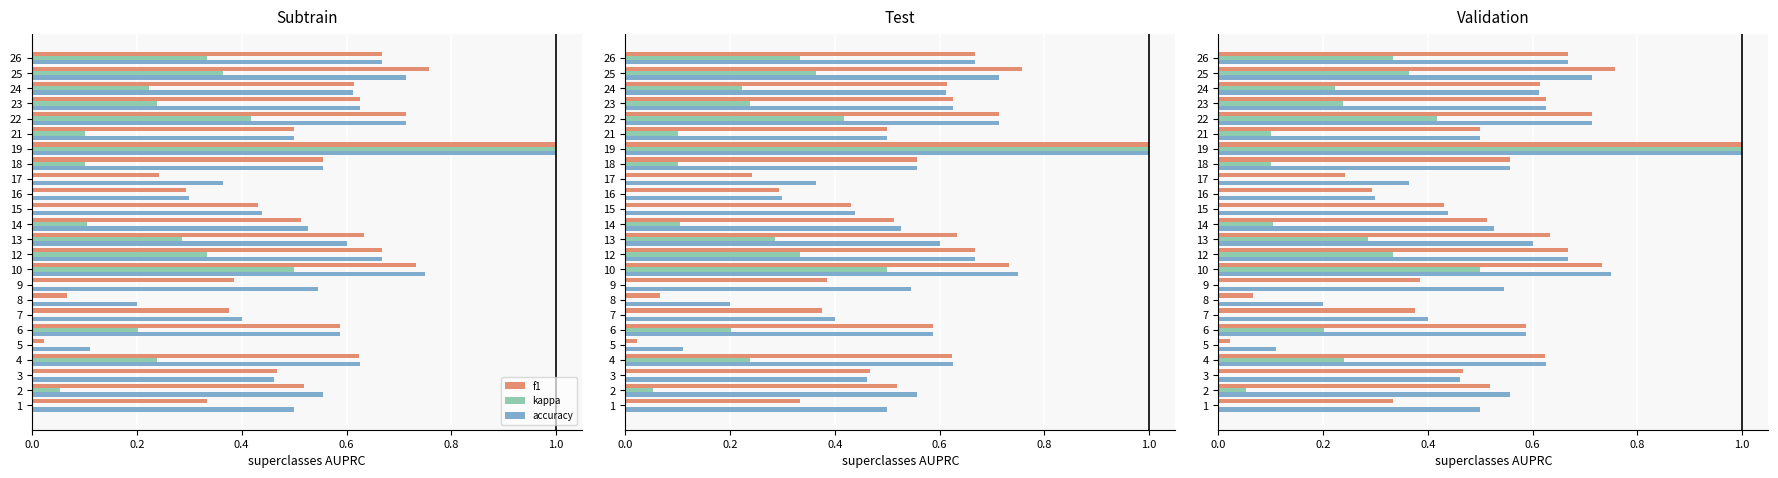

At 10, list the series in order from largest to smallest.

accuracy, f1, kappa